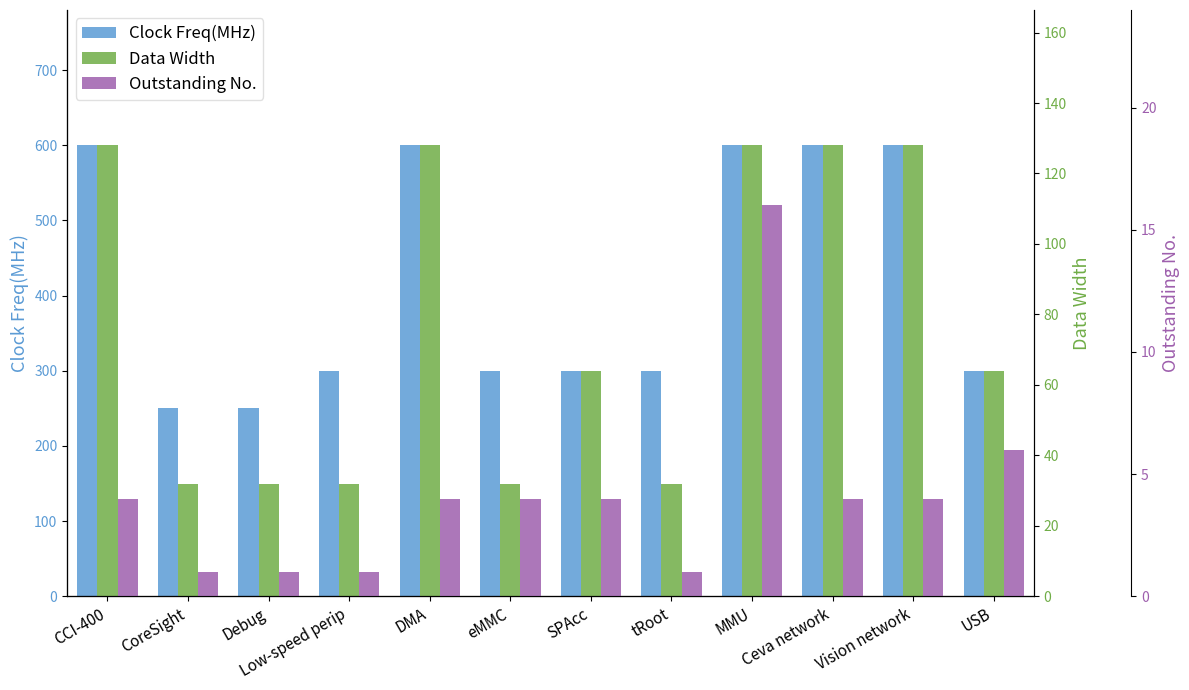

Which series has the largest total across all categories?

Clock Freq(MHz)